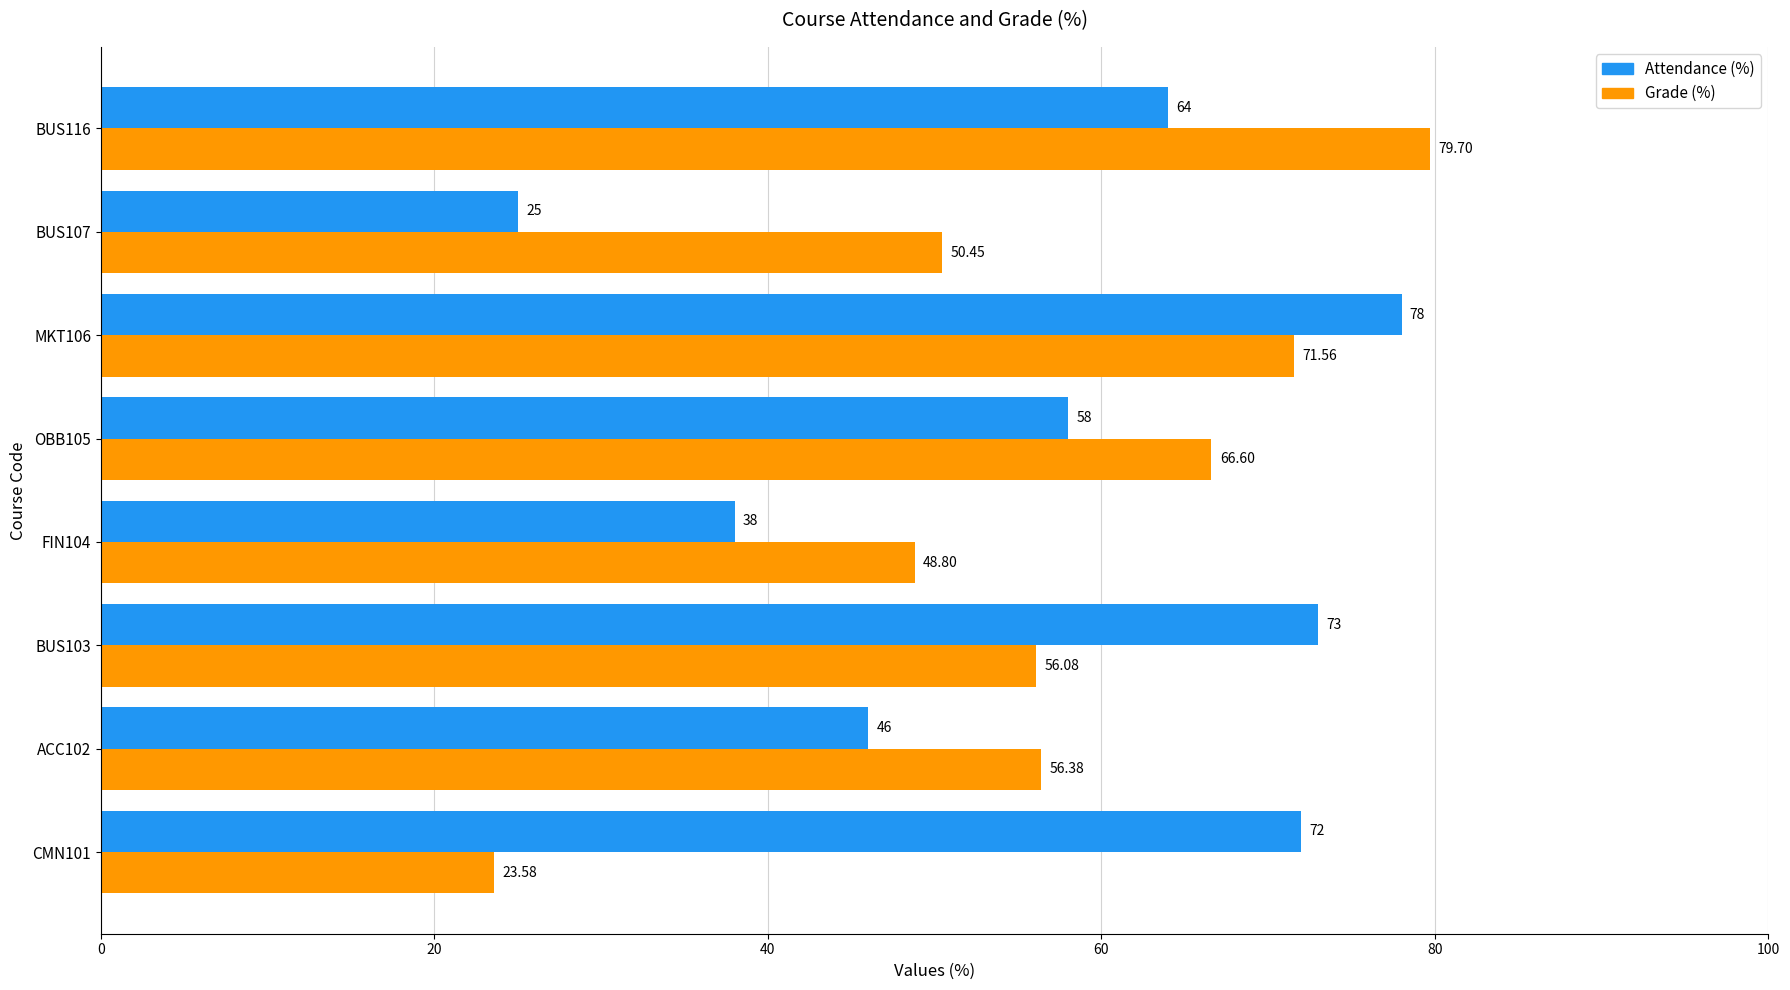

Rank the series by their maximum value, from lowest to highest.

Attendance (%), Grade (%)